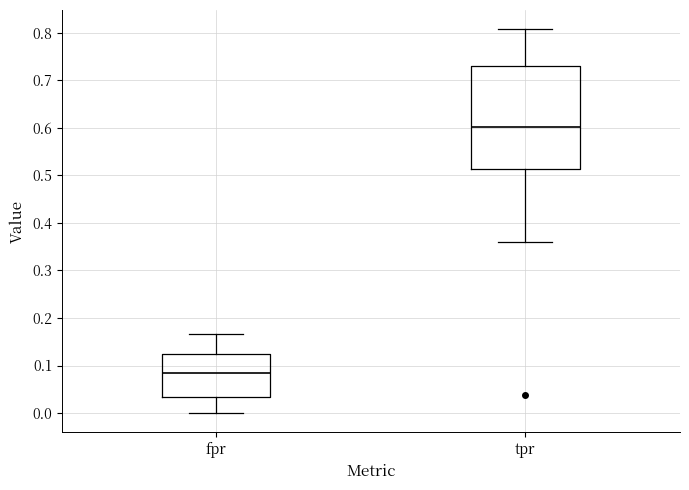

Which box has the highest median line?

tpr